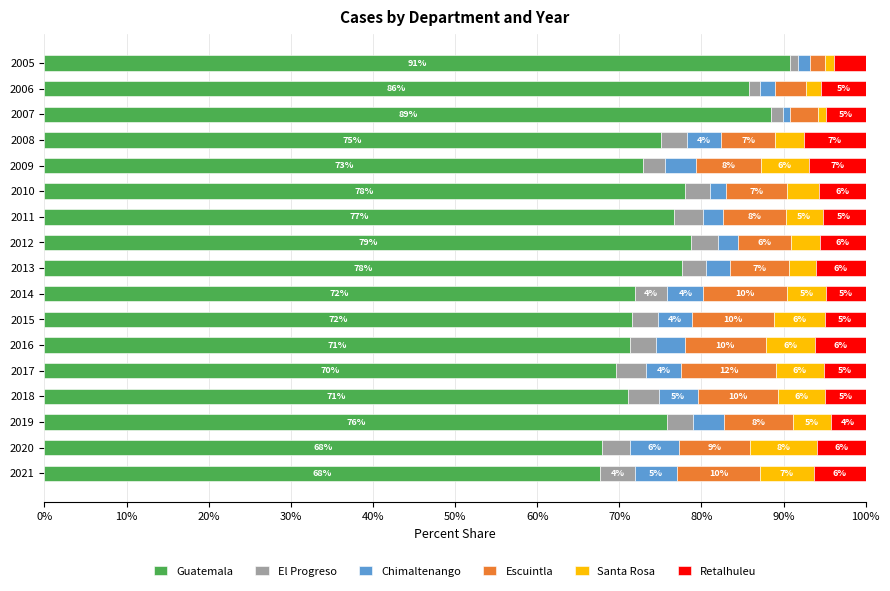

Where is Guatemala nearest to the value 79?

2012